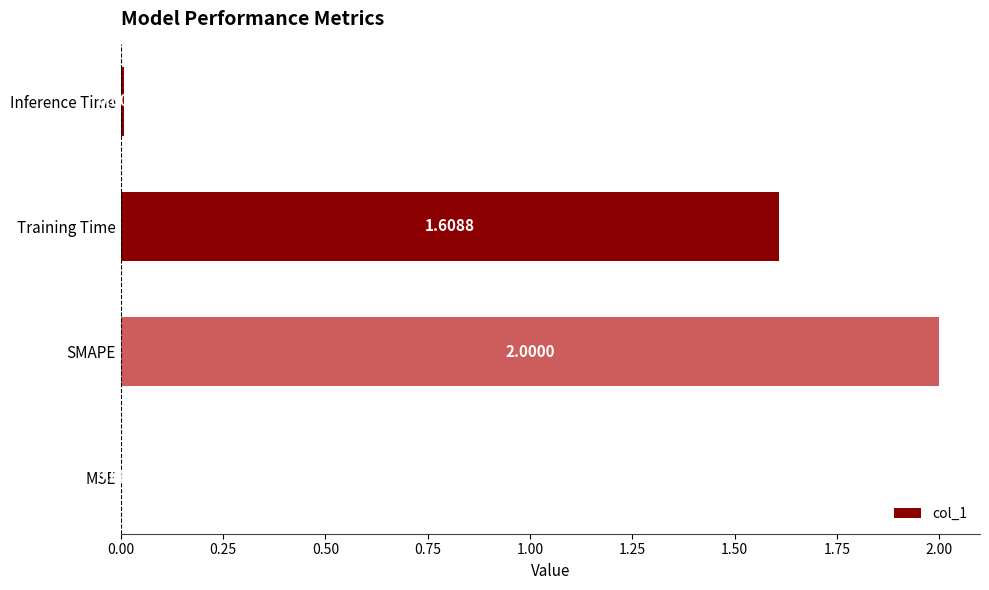

At which category does the chart reach its peak across all series?

SMAPE